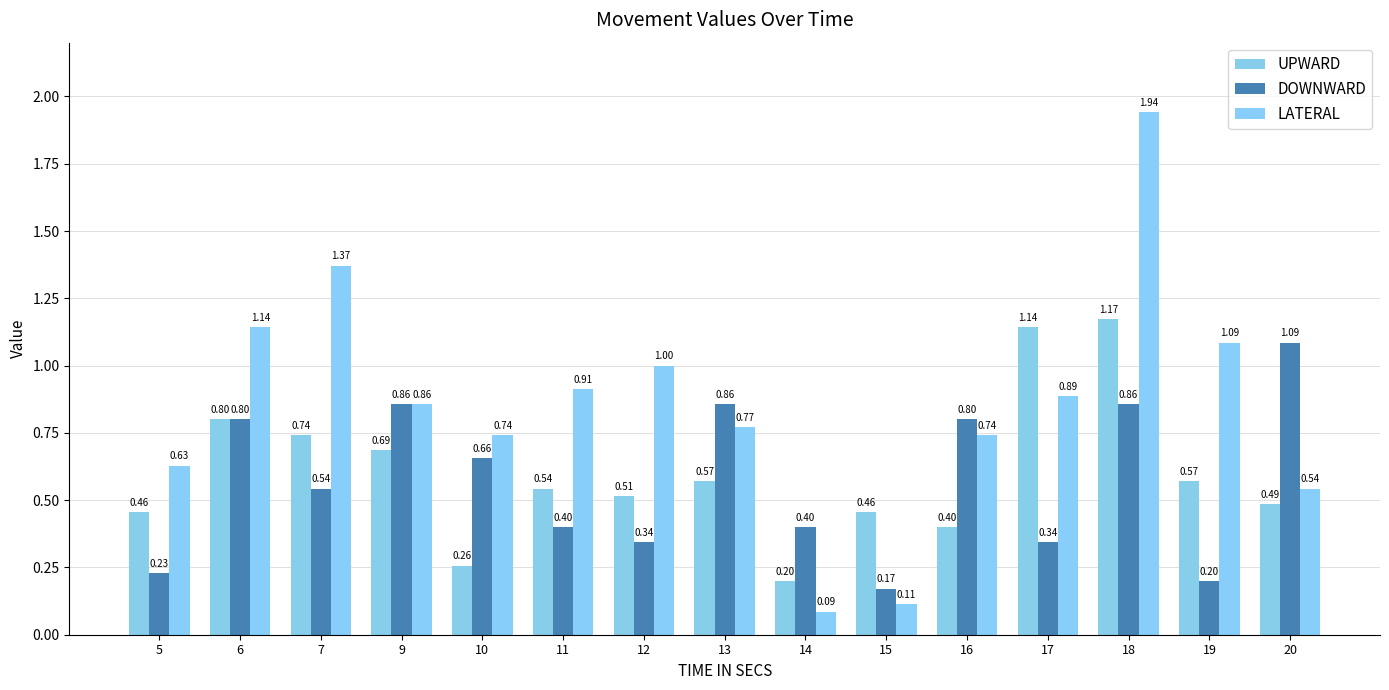

Read the DOWNWARD value at 6.

0.8